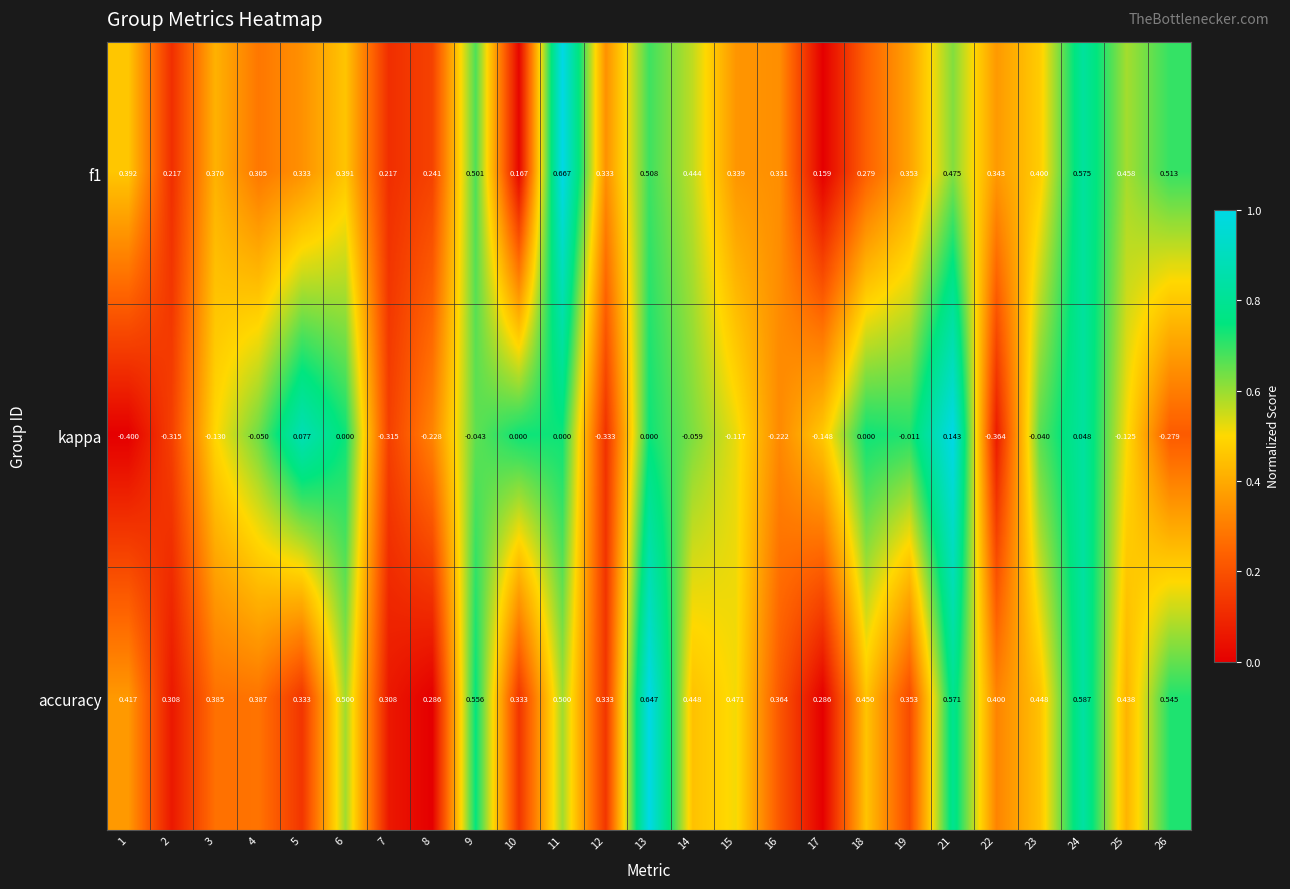

Which series has the largest range (max minus min)?

kappa